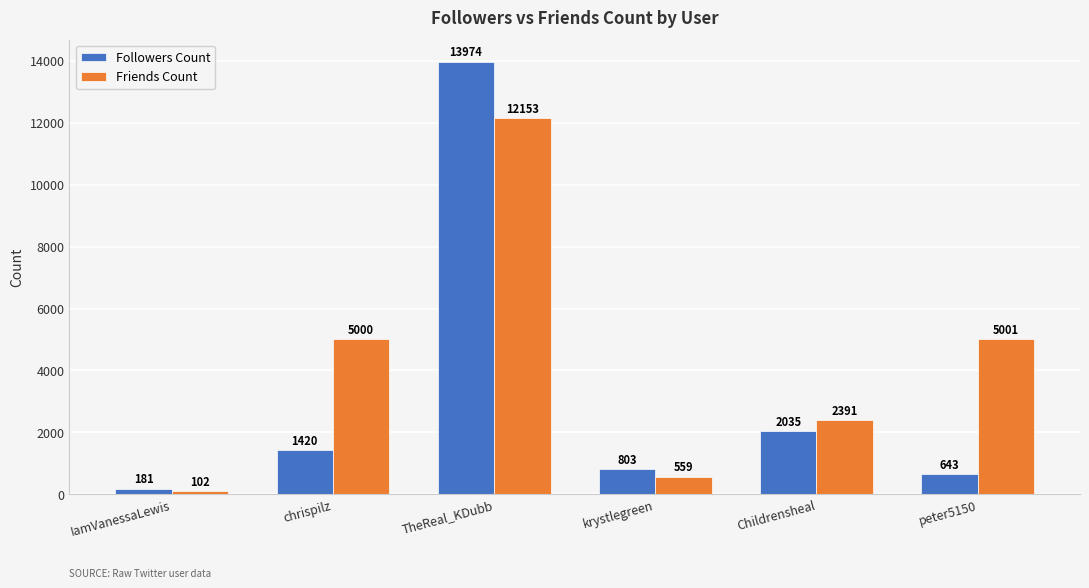

List the labels in order of Friends Count value, largest first.

TheReal_KDubb, peter5150, chrispilz, Childrensheal, krystlegreen, IamVanessaLewis